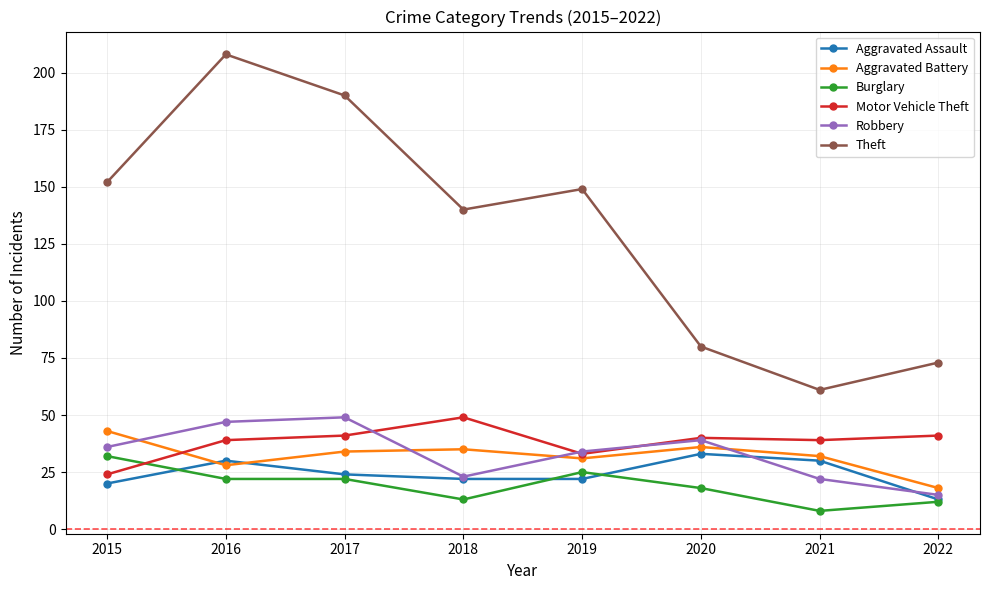

How many interior local valleys does the Robbery series have?

1